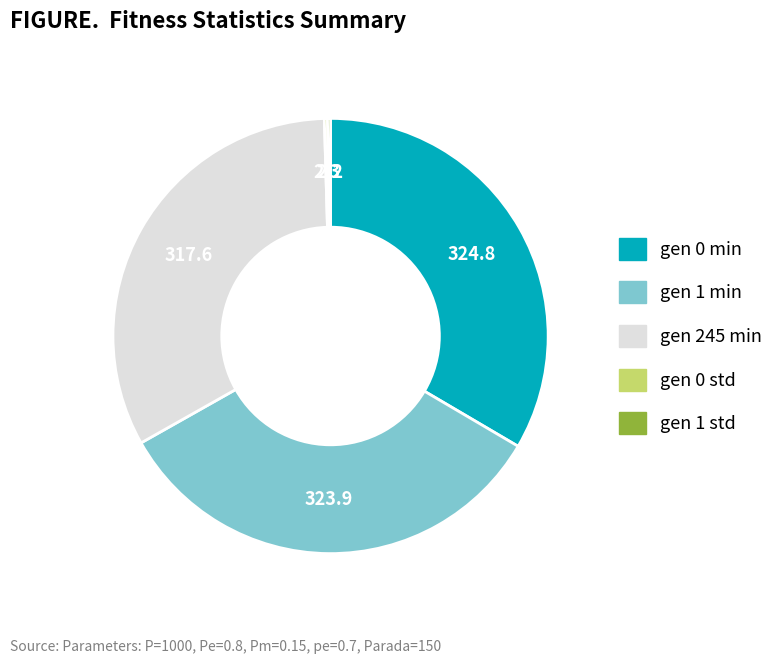

Is it true that gen 1 min is 33% of the pie?

True